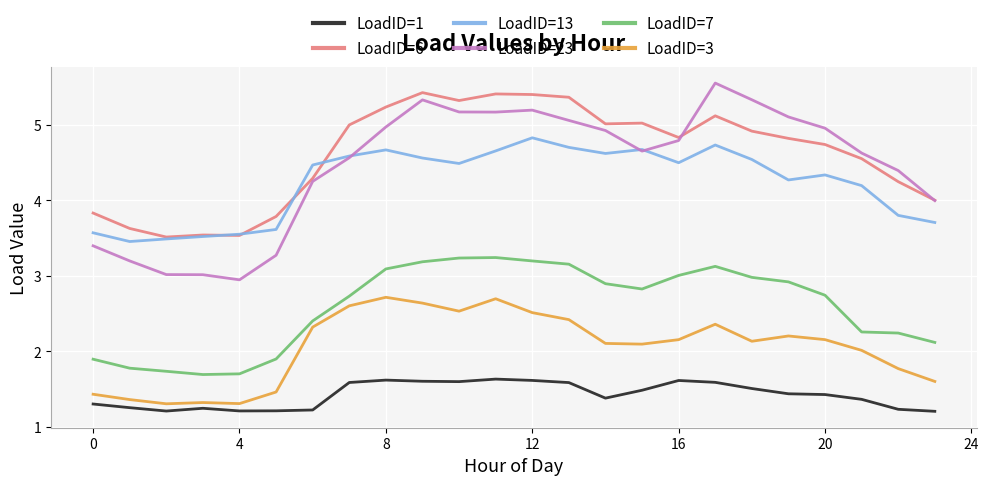

True or false: LoadID=7 and LoadID=6 intersect in this chart.

False